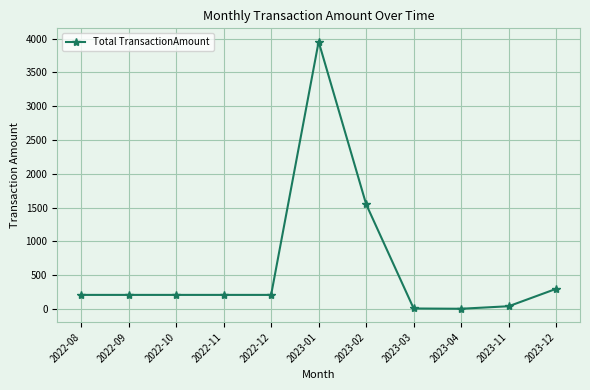

How many distinct data groups are displayed?

1